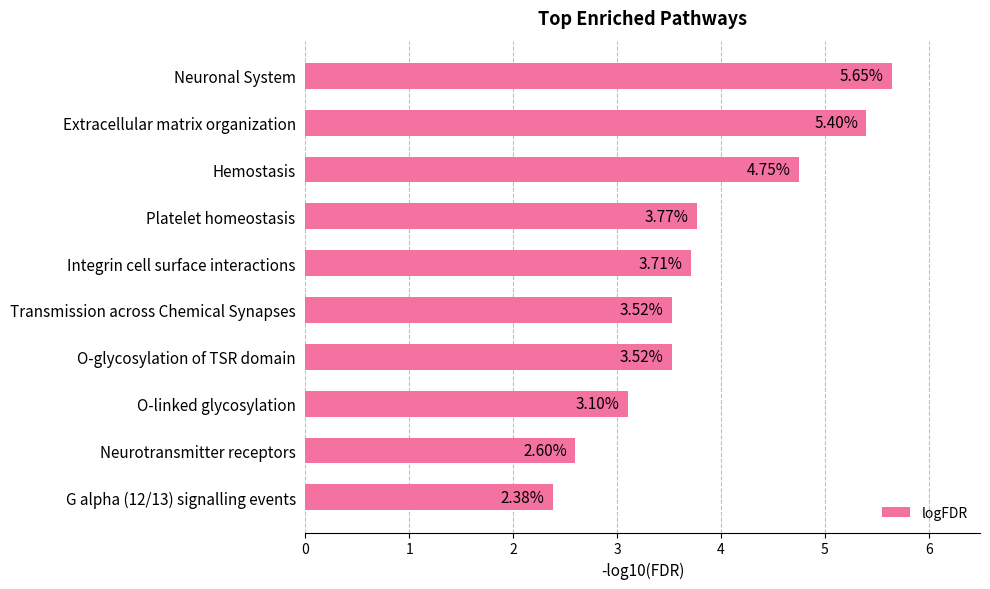

What is the label of the 5th bar from the top?

Integrin cell surface interactions